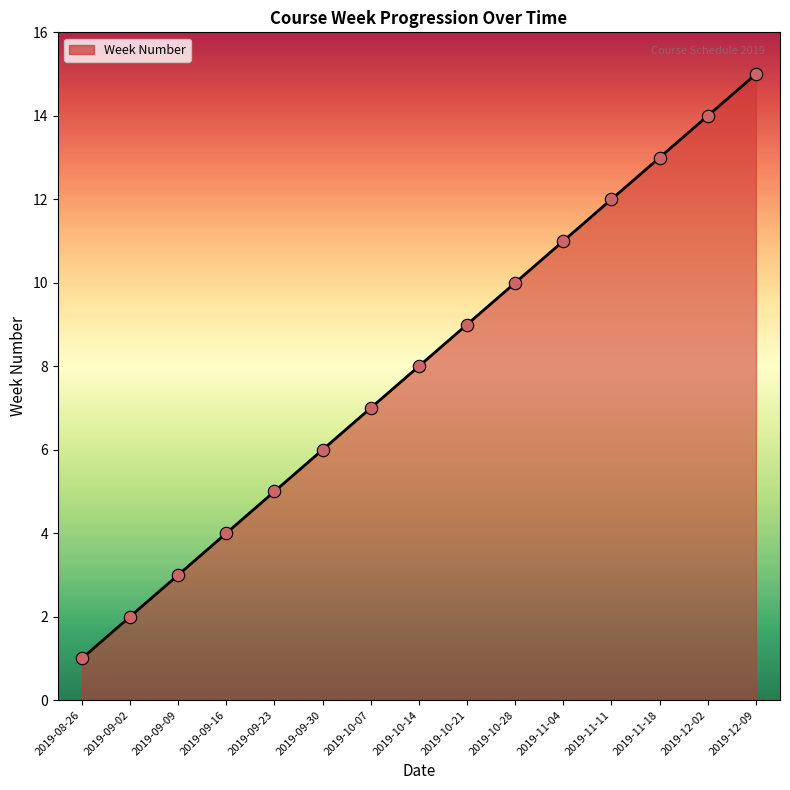

What is the ratio of the value at 2019-09-23 to the value at 2019-09-02?

2.5